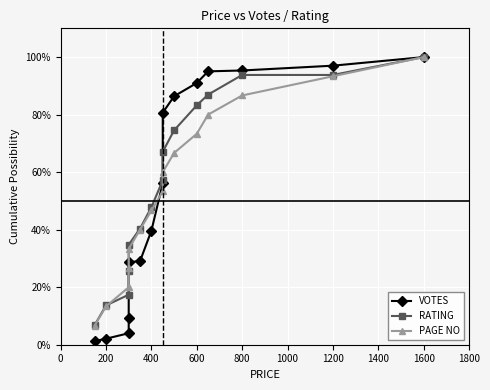

The RATING series shows 35.3 at 1200. True or false?

False